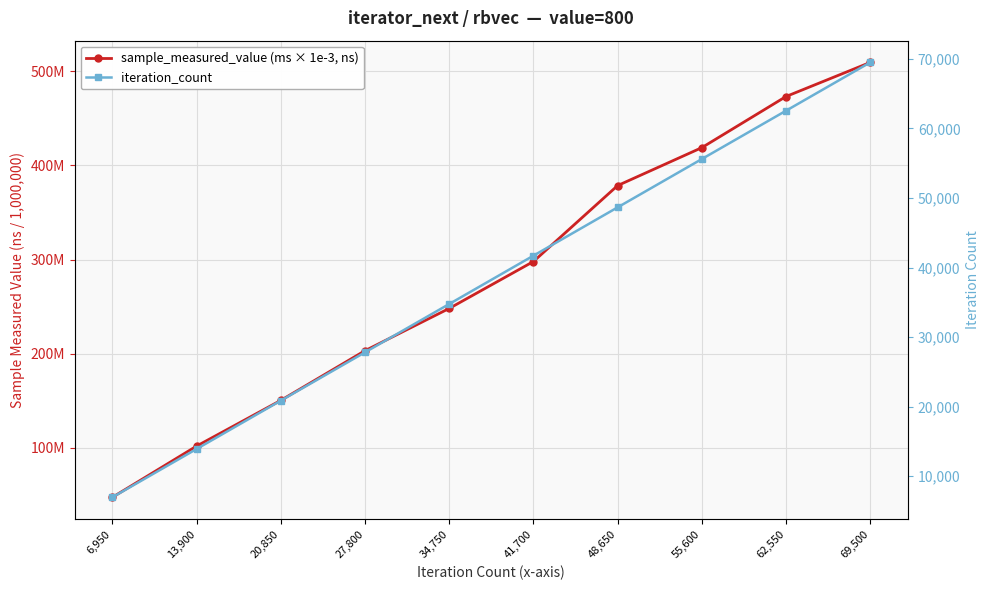

Rank the series by their maximum value, from highest to lowest.

iteration_count, sample_measured_value (ms × 1e-3, ns)